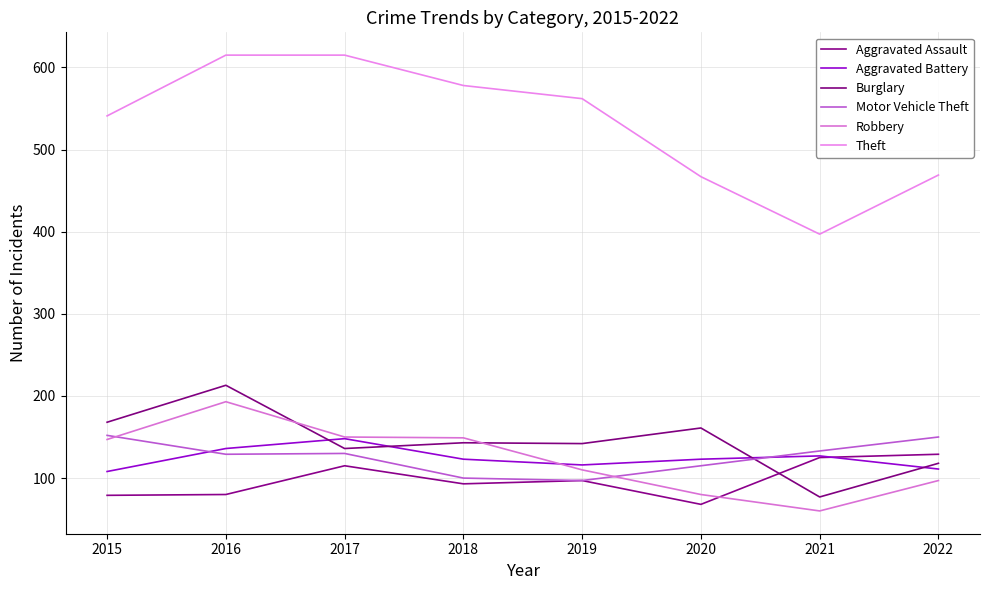

At which category is the sum across all series the highest?

2016